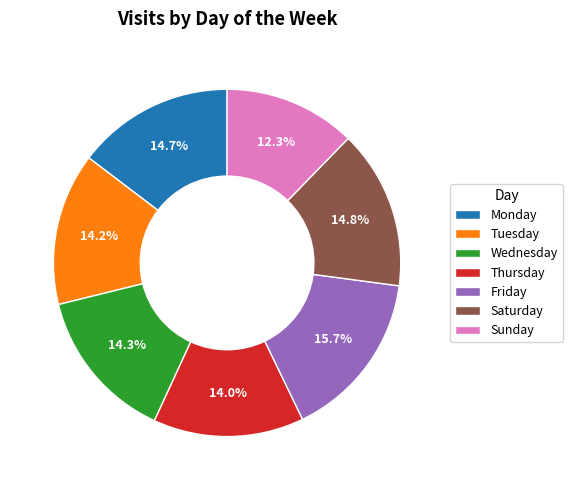

Do Monday and Saturday together represent more than half of the pie?

No